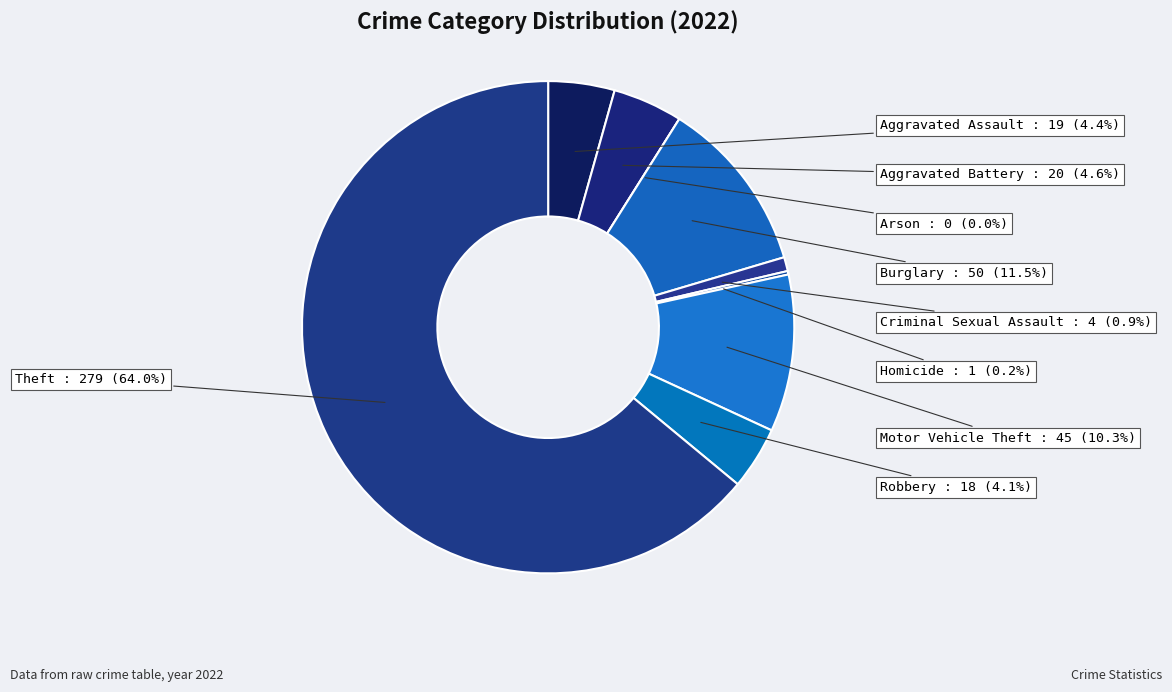

Is there a majority slice in this chart?

Yes